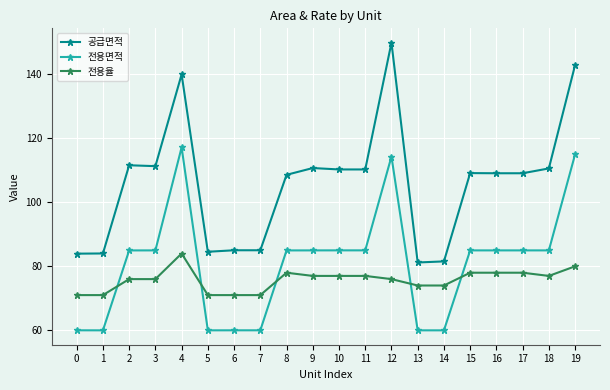

Read the 전용면적 value at 2.

85.0